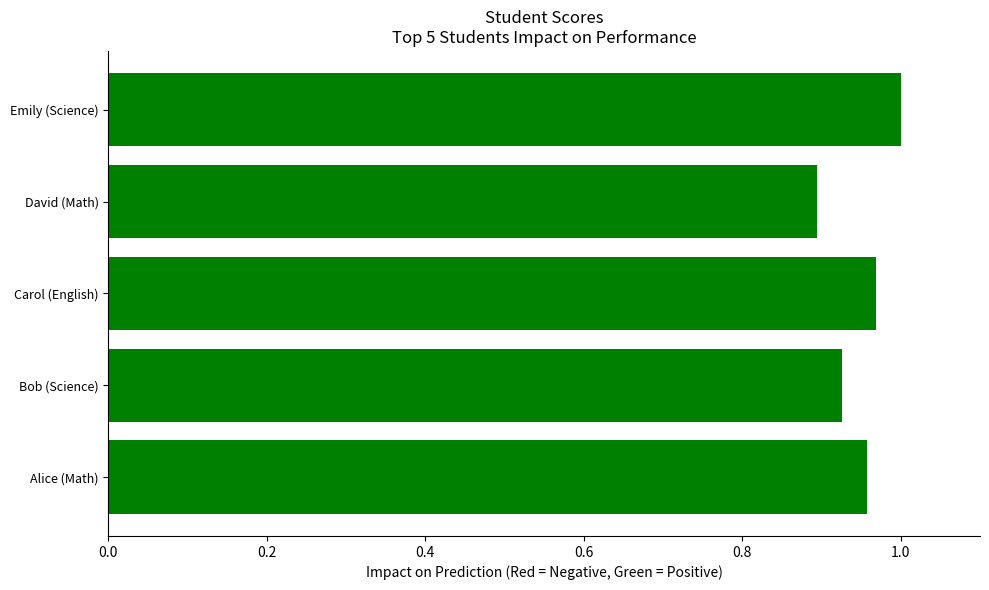

Which label corresponds to the largest value in the chart?

Emily (Science)